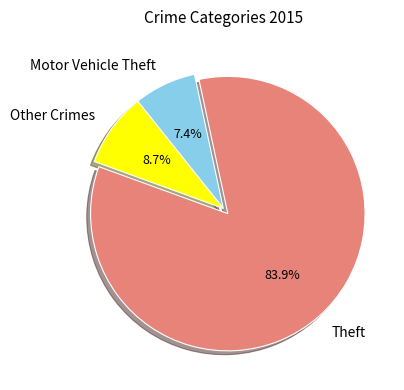

What is the smallest slice in the pie chart?

Motor Vehicle Theft